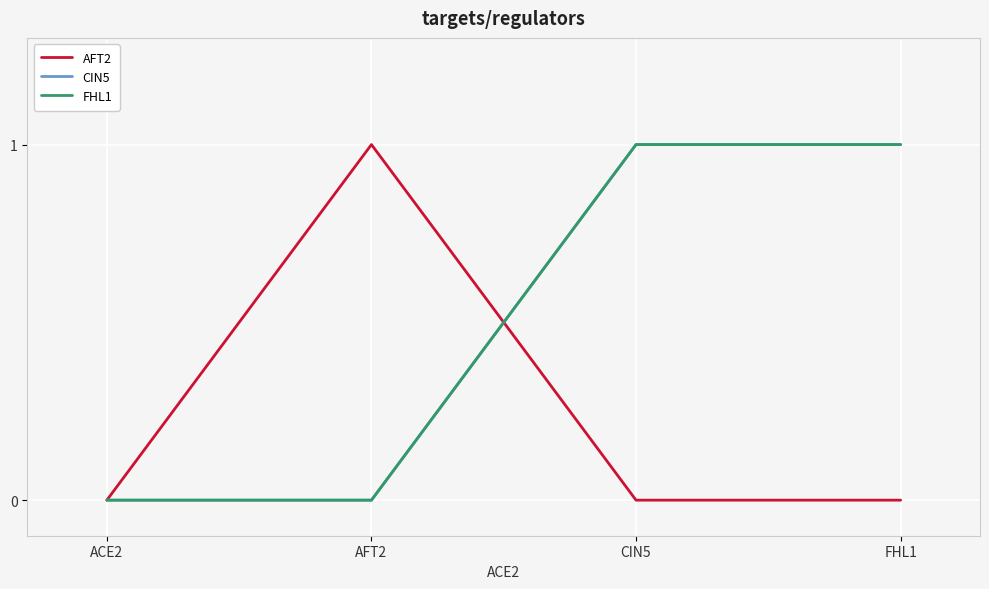

What is the sum of all FHL1 values?

2